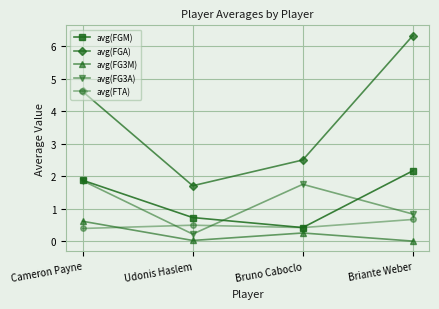

What is the label of the 1st point from the left?

Cameron Payne